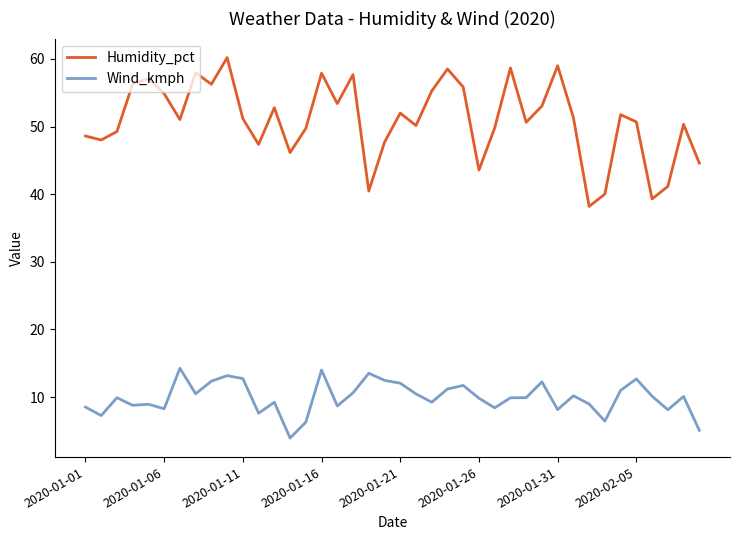

Which series has the largest total across all categories?

Humidity_pct